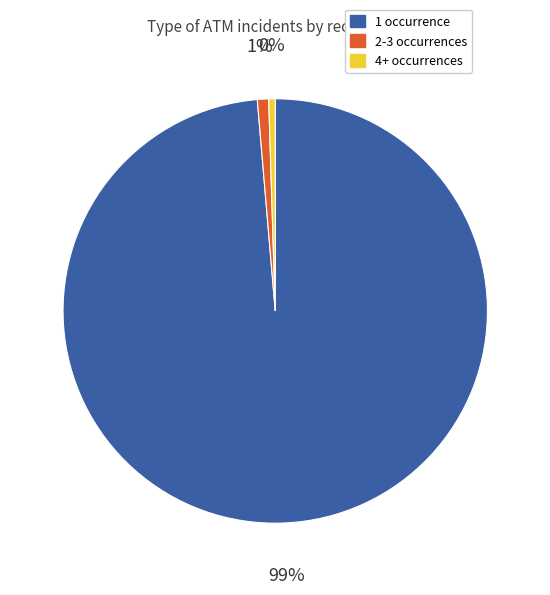

Count the number of slices in the pie.

3